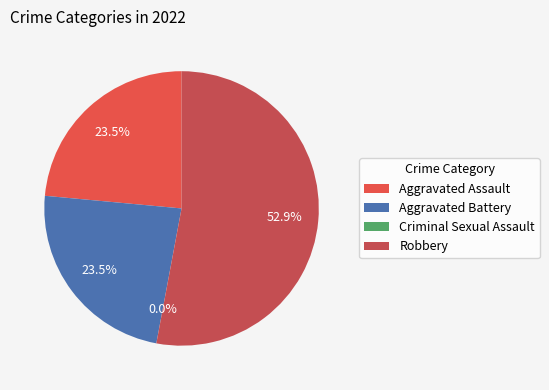

What is the majority slice?

Robbery